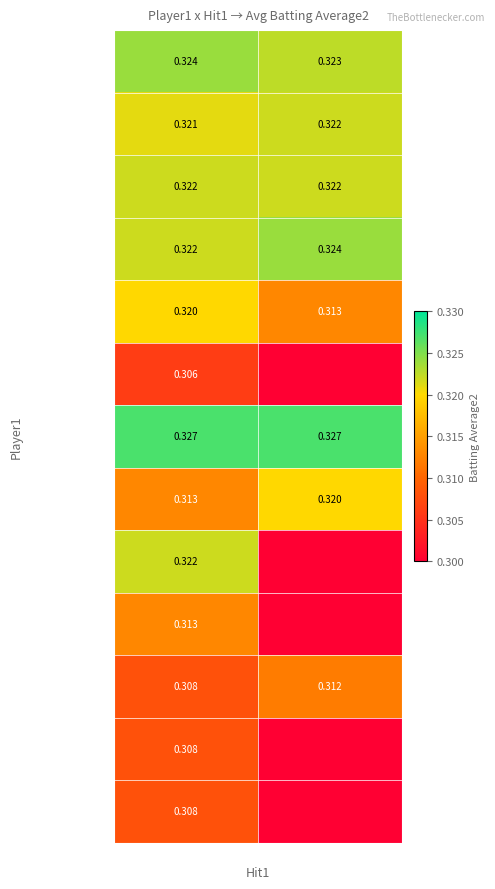

Is the value of Jason Bartlett at True greater than the value of Albert Pujols at True?

No